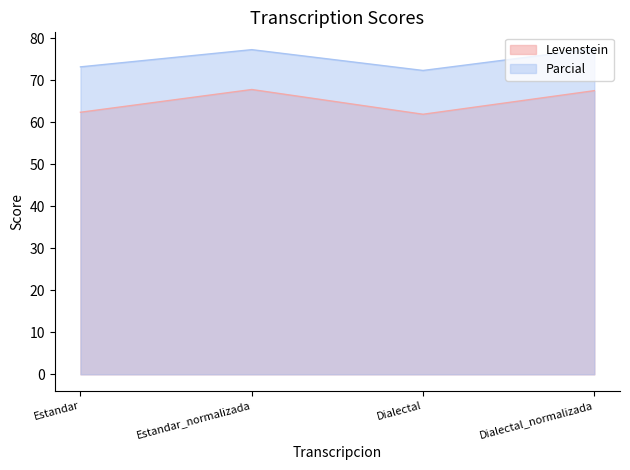

What is the difference between the highest and lowest values at Estandar?

10.8